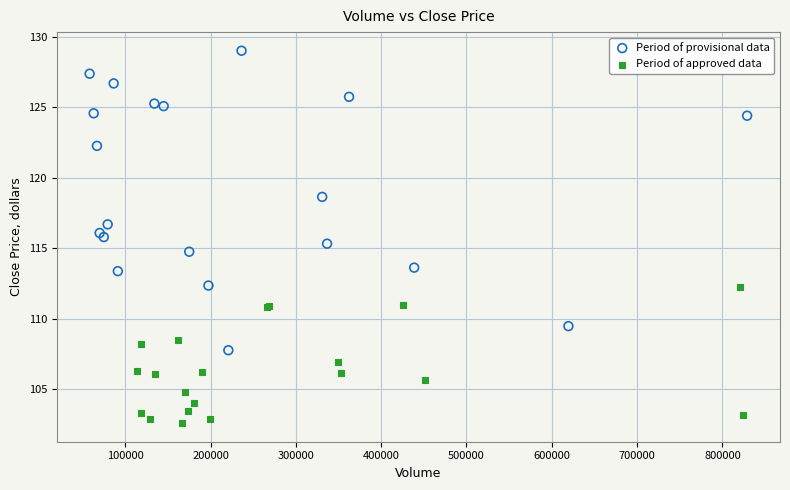

Which series contains the lowest Y value?

Period of approved data